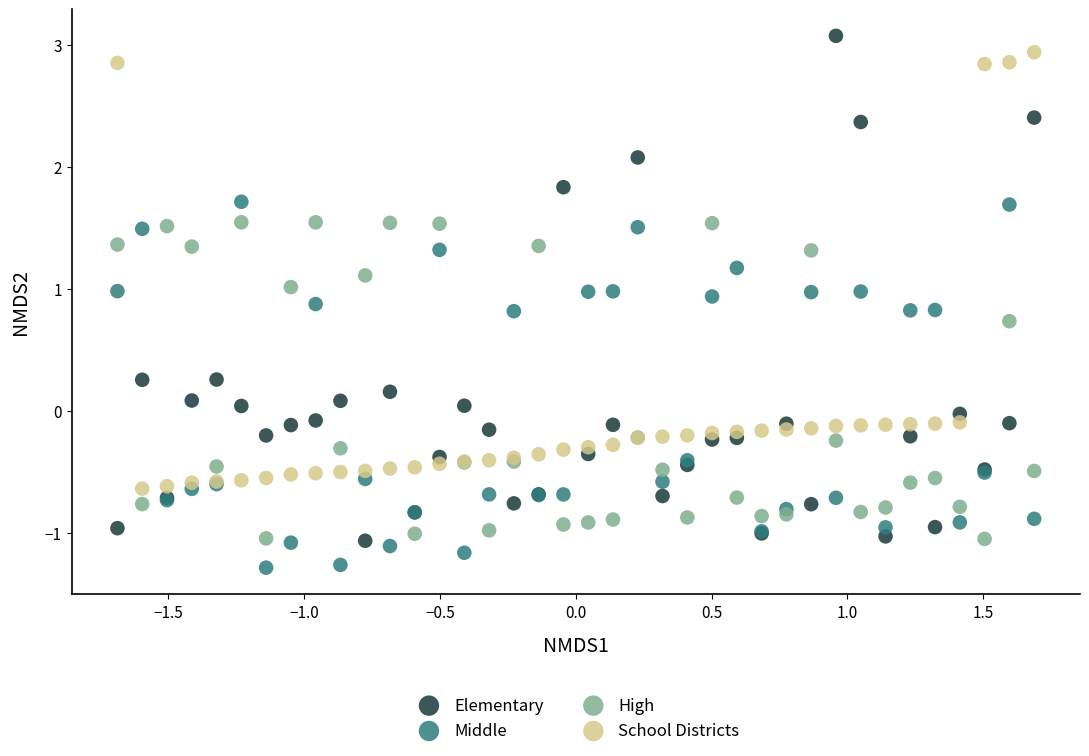

Which series has the largest Y range (max minus min)?

Elementary